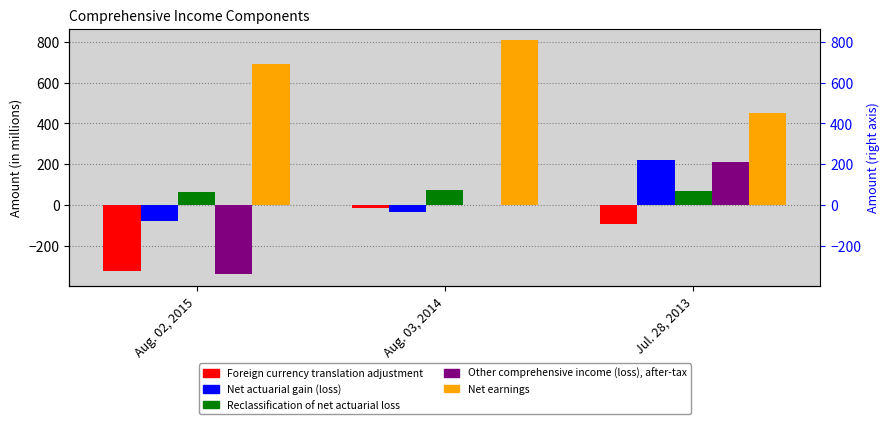

Which category has the lowest value across all series?

Aug. 02, 2015